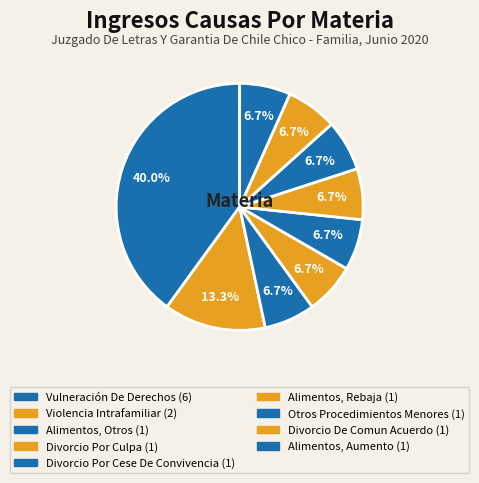

Rank the categories by value from highest to lowest.

Vulneración De Derechos, Violencia Intrafamiliar, Alimentos, Otros, Divorcio Por Culpa, Divorcio Por Cese De Convivencia, Alimentos, Rebaja, Otros Procedimientos Menores, Divorcio De Comun Acuerdo, Alimentos, Aumento